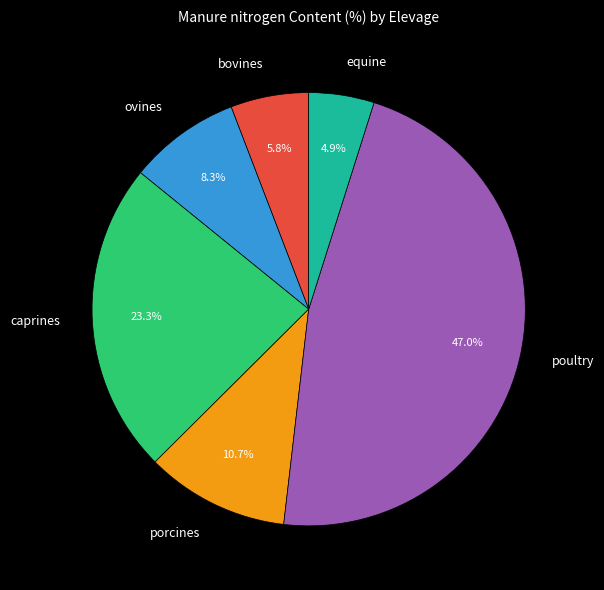

How many segments does this pie chart have?

6